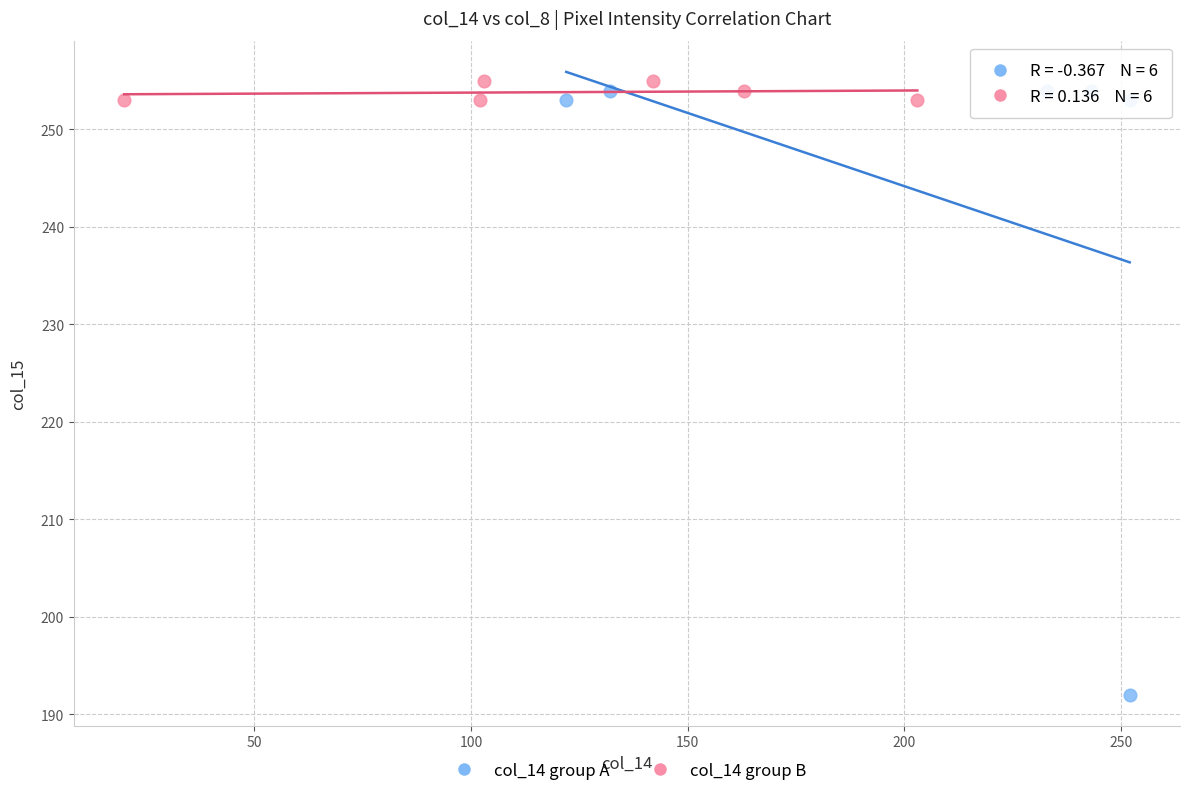

Which series reaches the minimum Y coordinate?

col_14 group A